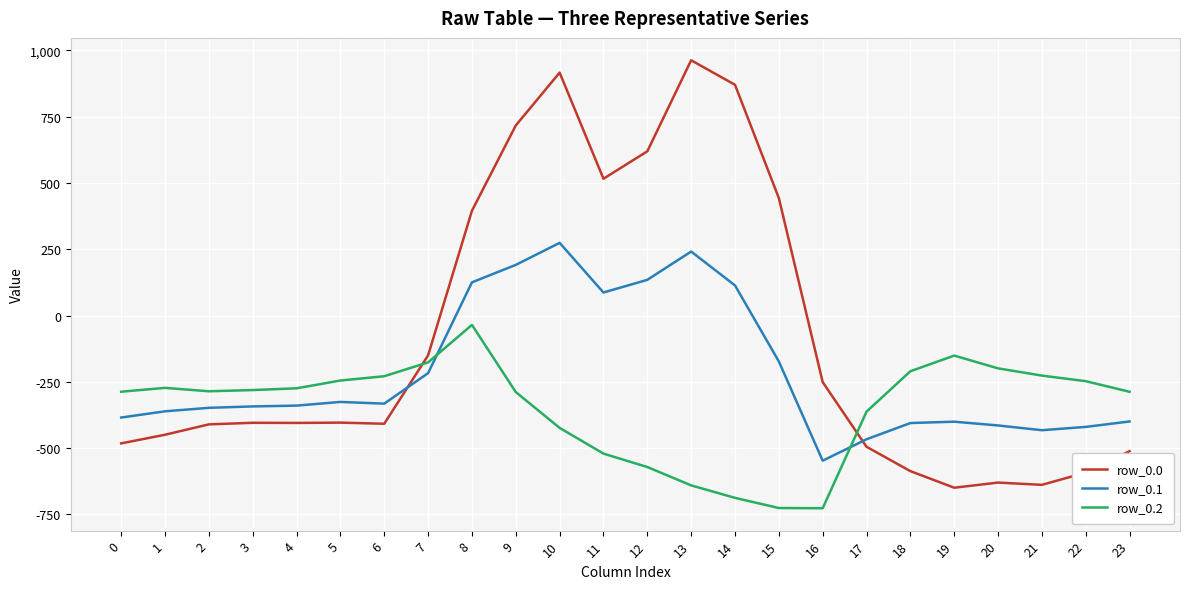

Where do row_0.1 and row_0.2 first cross each other?

7 and 8